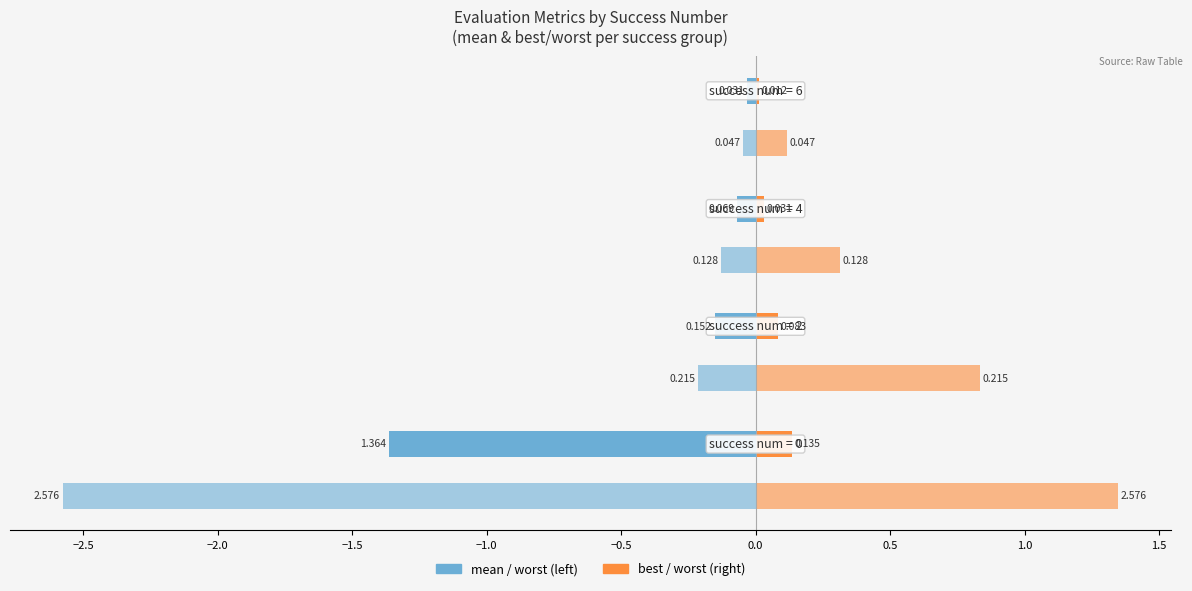

Count the number of data series in this chart.

4